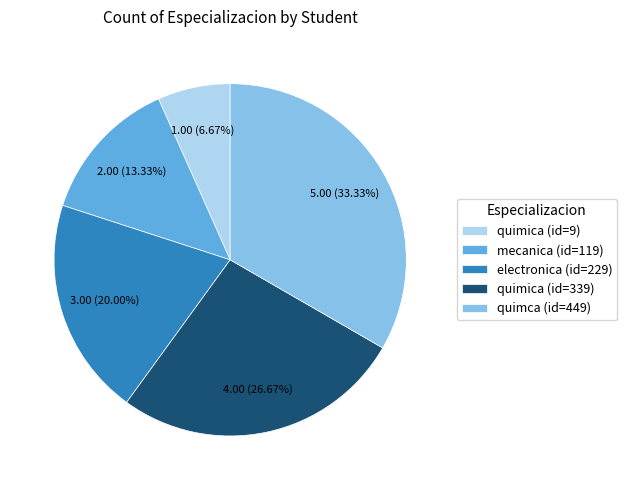

To the nearest percent, what is the difference between the largest and smallest slice percentages?

27%